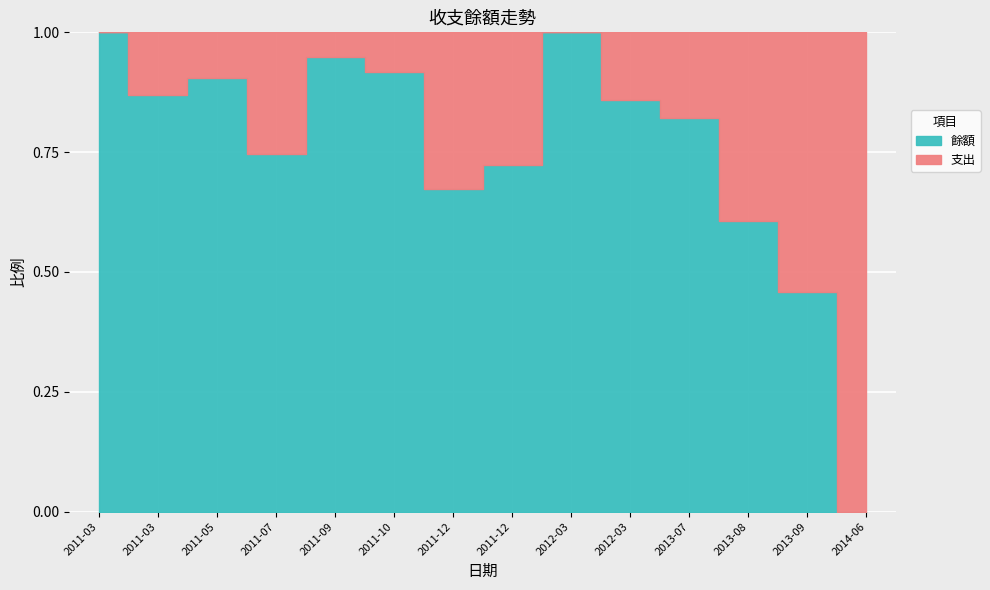

List the series in order of their peak value, lowest first.

支出, 餘額